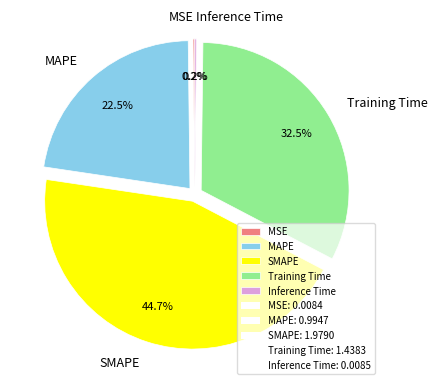

Which category has the biggest portion of the pie?

SMAPE